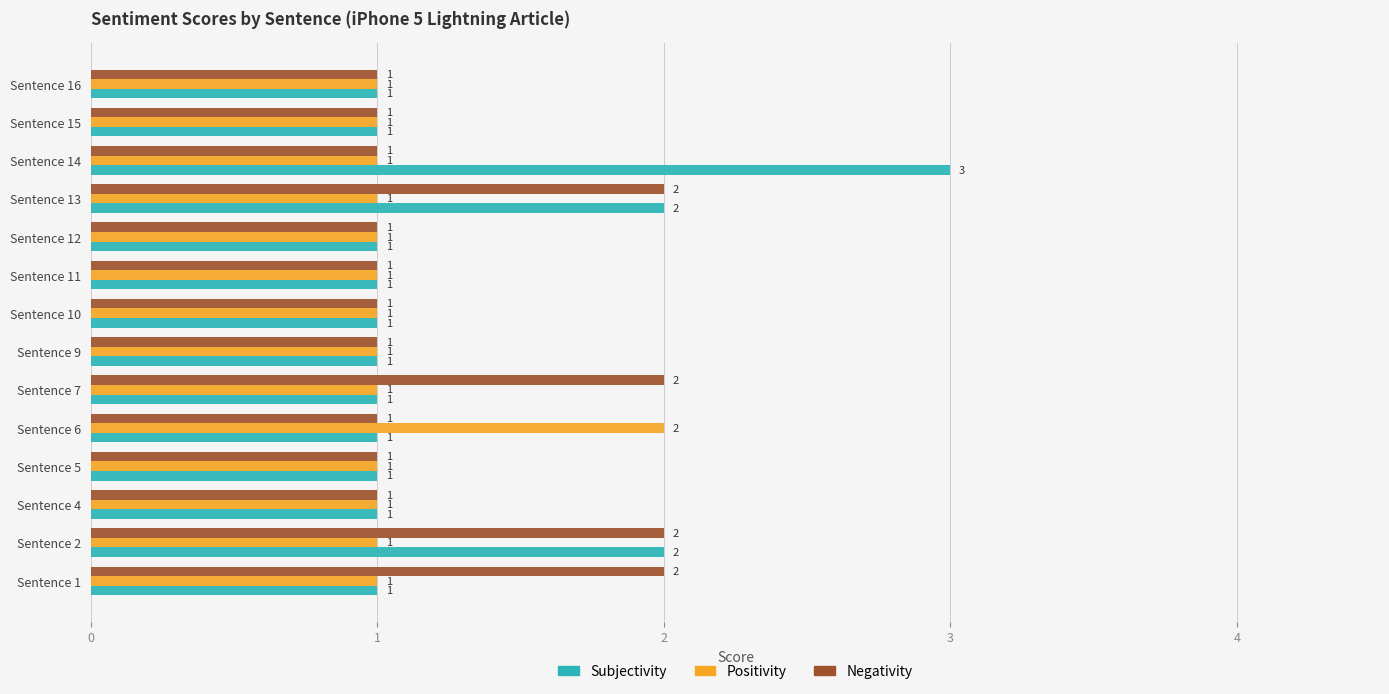

What is the maximum value shown in the chart?

3